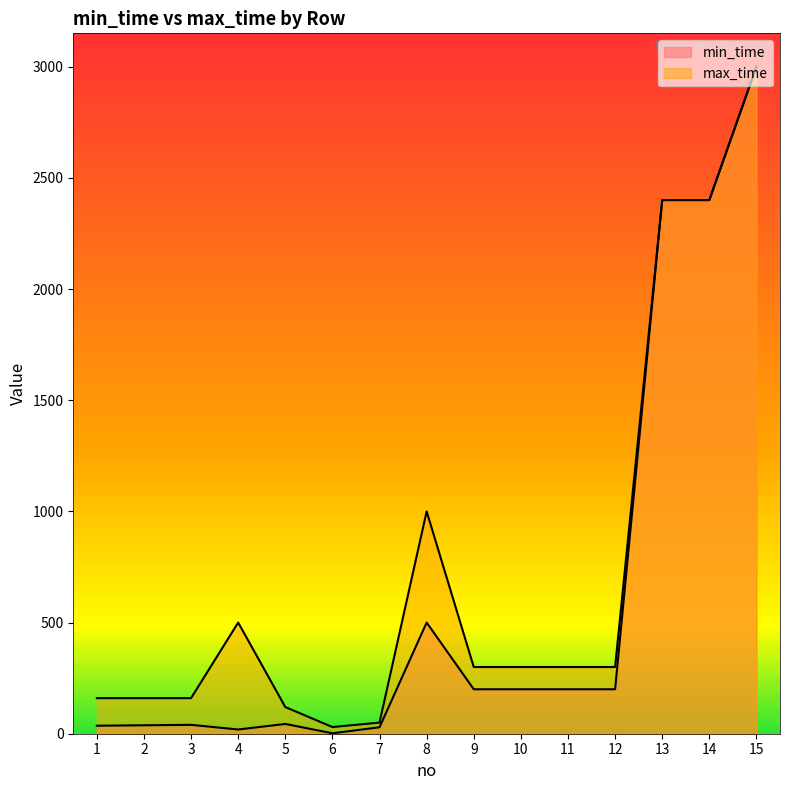

At which label does min_time reach its minimum?

6